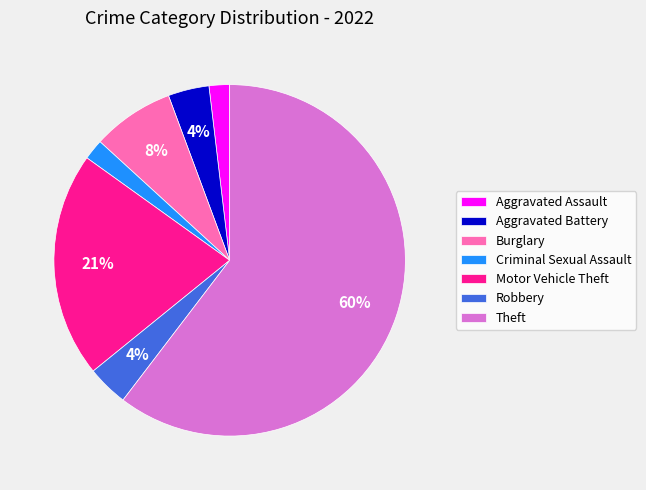

To the nearest percent, what percentage of the pie is Robbery?

4%